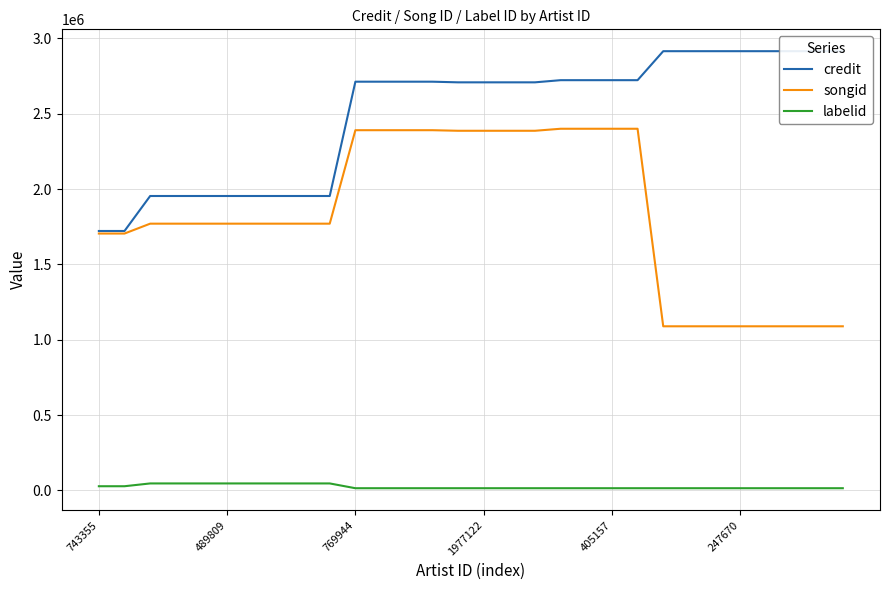

True or false: credit and labelid intersect in this chart.

False